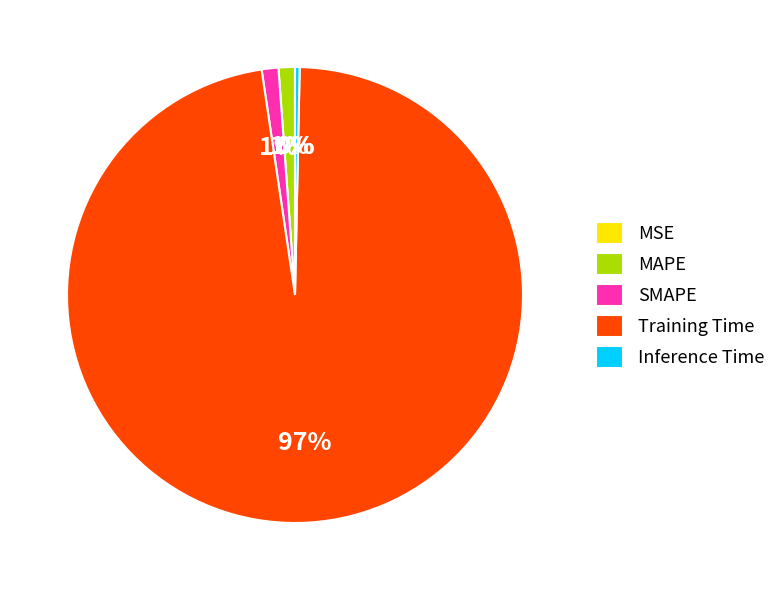

What percentage is the MAPE slice, to the nearest percent?

1%